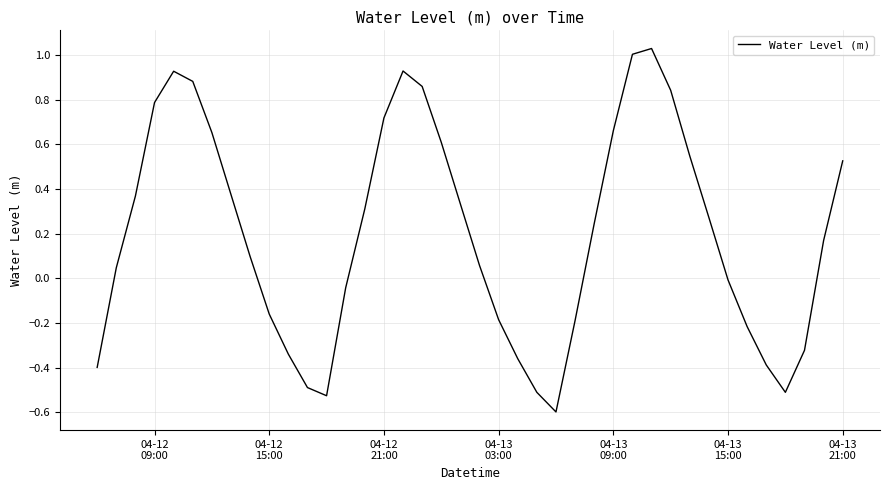

How many lines are shown in the chart?

1